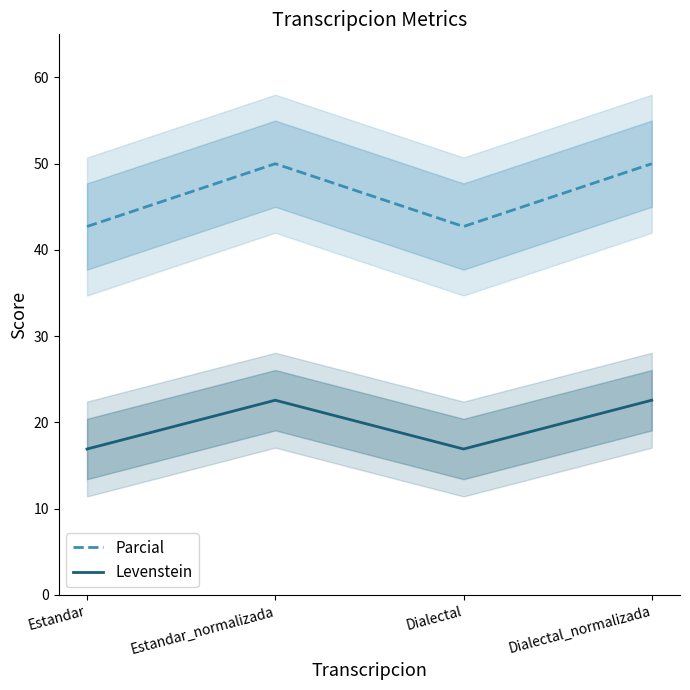

Reading left to right, what are all the values shown in this chart?

Parcial: Estandar=42.7	Estandar_normalizada=50.0	Dialectal=42.7	Dialectal_normalizada=50.0
Levenstein: Estandar=16.9	Estandar_normalizada=22.6	Dialectal=16.9	Dialectal_normalizada=22.6